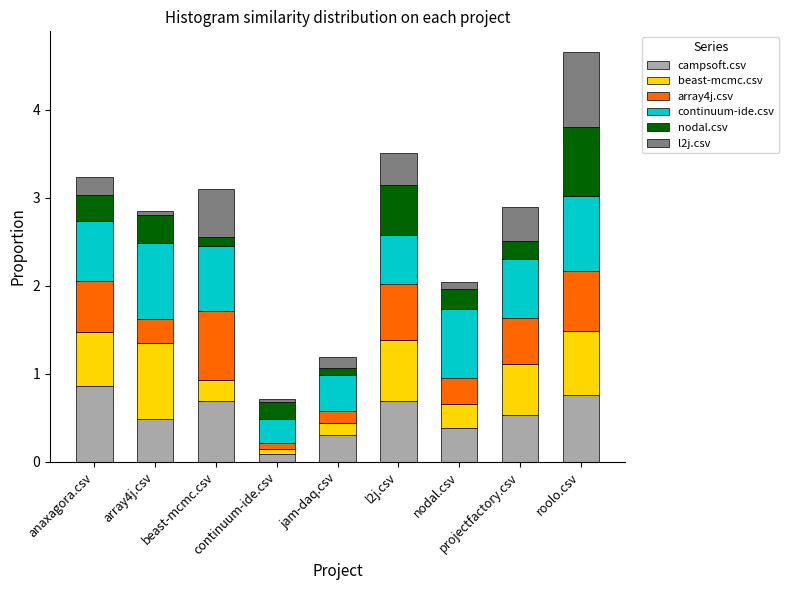

What is the difference between the maximum and minimum values in the campsoft.csv series?

0.8